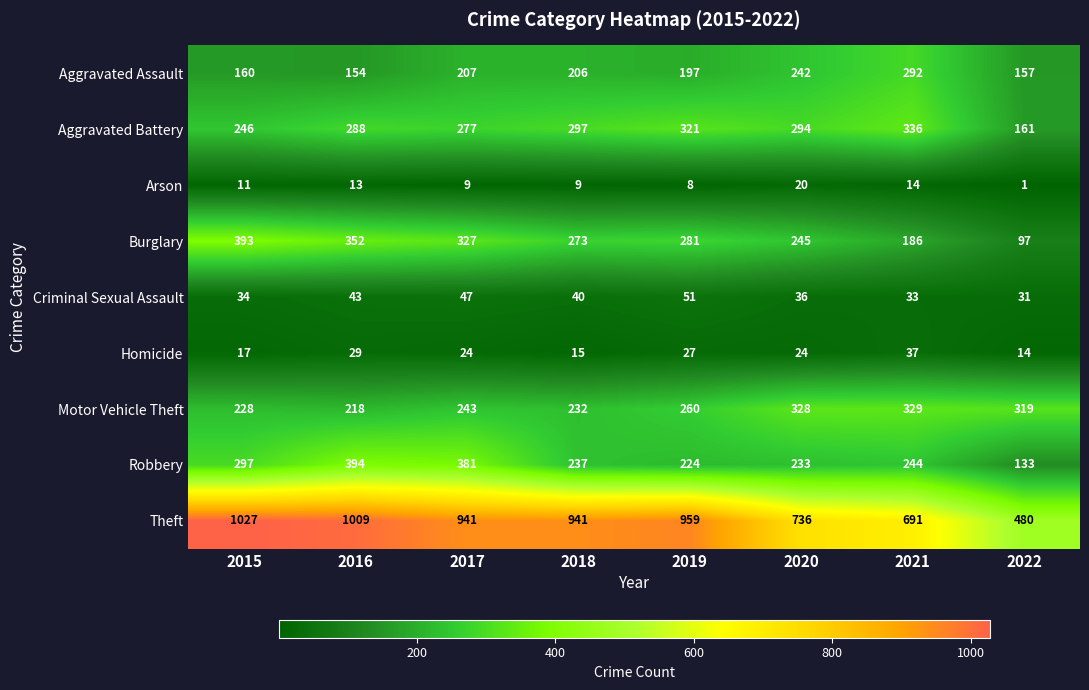

Between 2021 and 2022, which series saw the biggest shift?

Theft